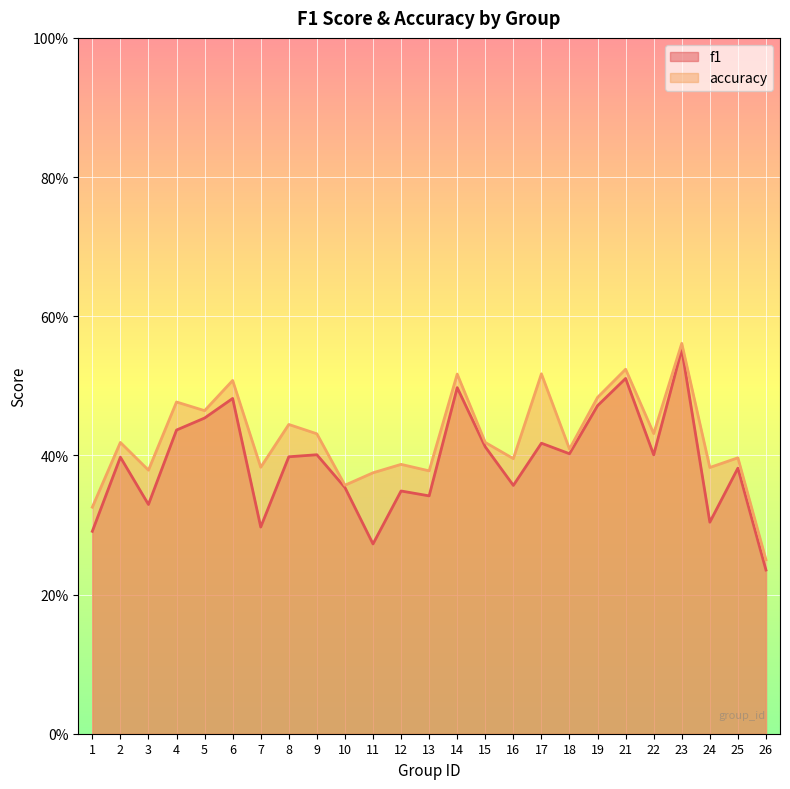

Count the number of categories in the chart.

25